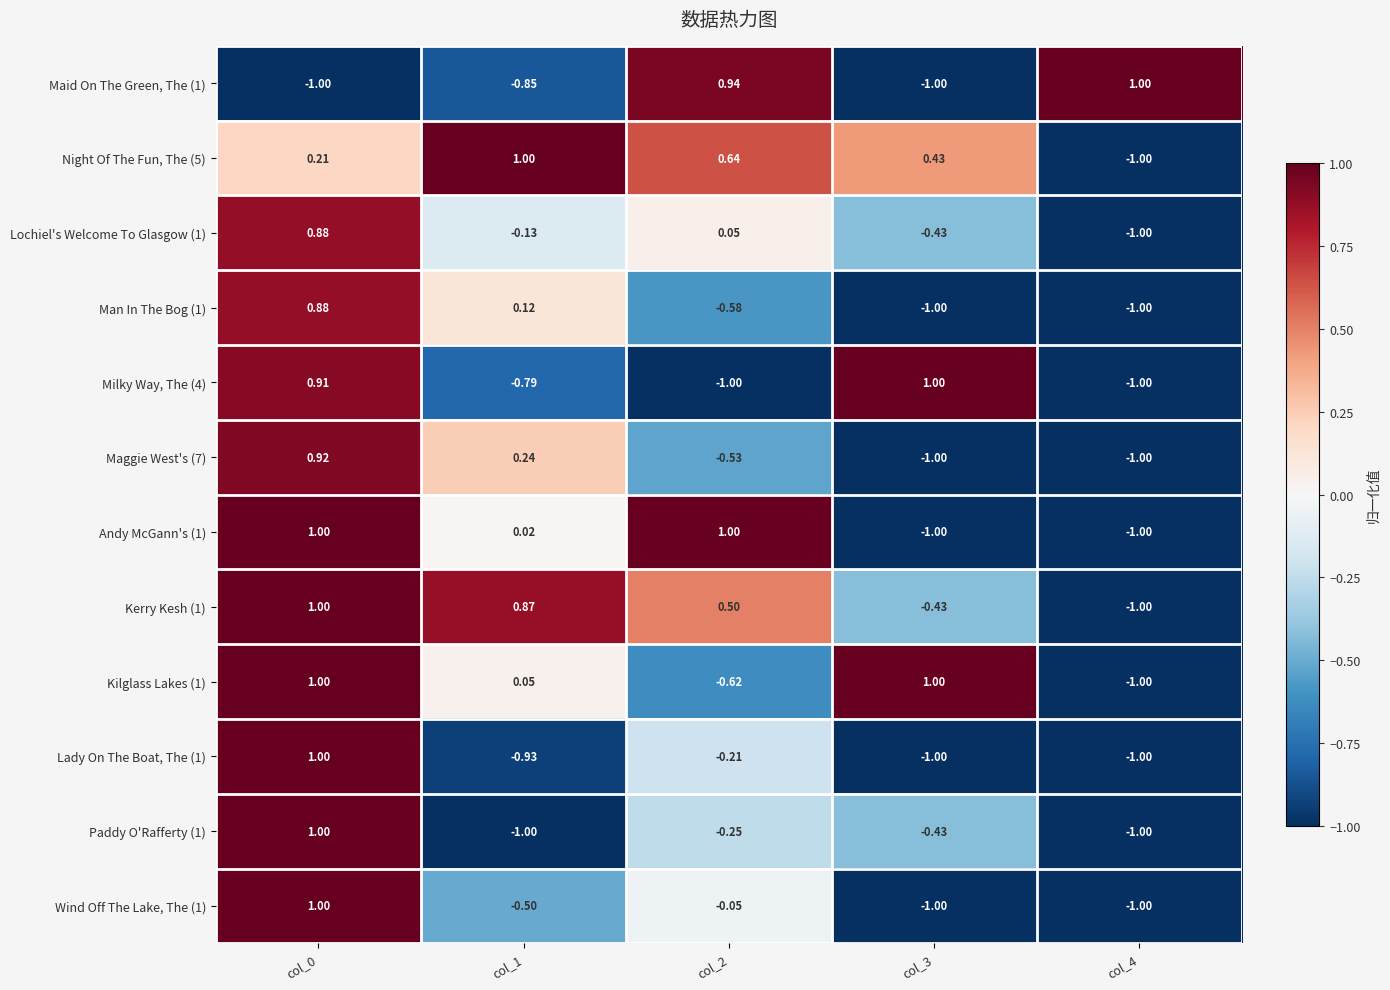

Is the value of Paddy O'Rafferty (1) at col_0 greater than the value of Milky Way, The (4) at col_0?

Yes